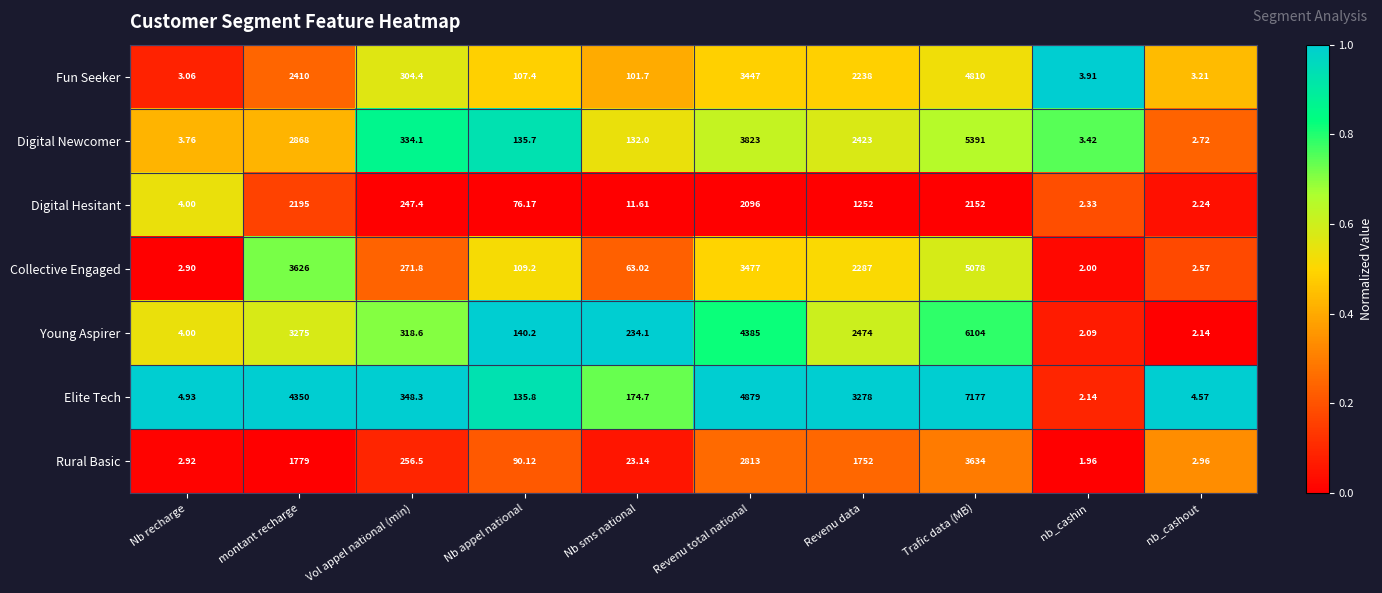

Between Nb recharge and montant recharge, which series saw the biggest shift?

Elite Tech